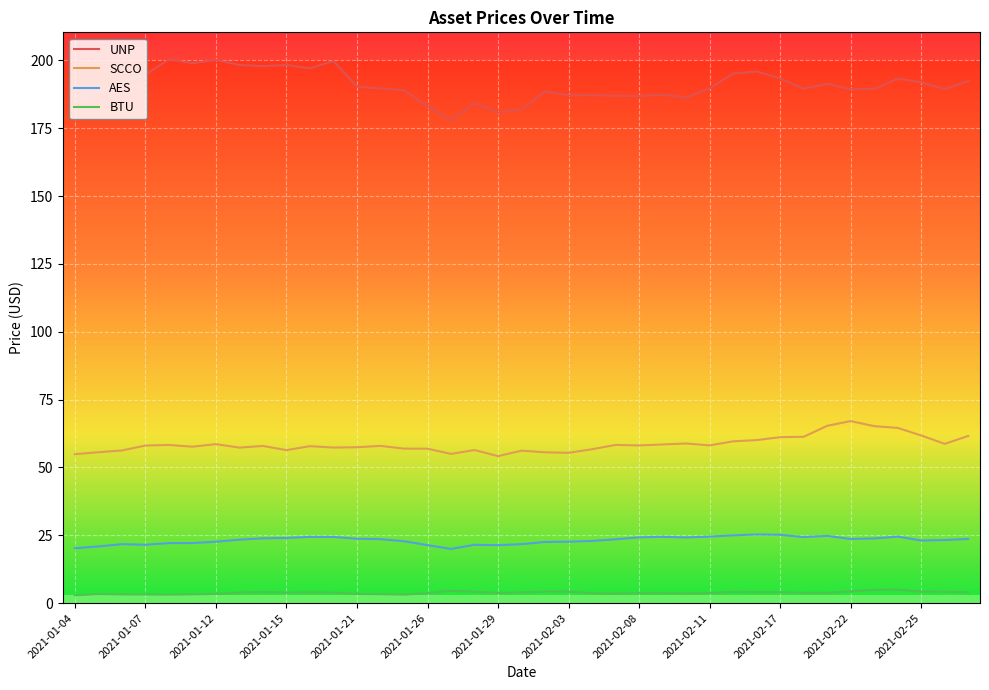

What are all the series names shown in the legend?

UNP, SCCO, AES, BTU